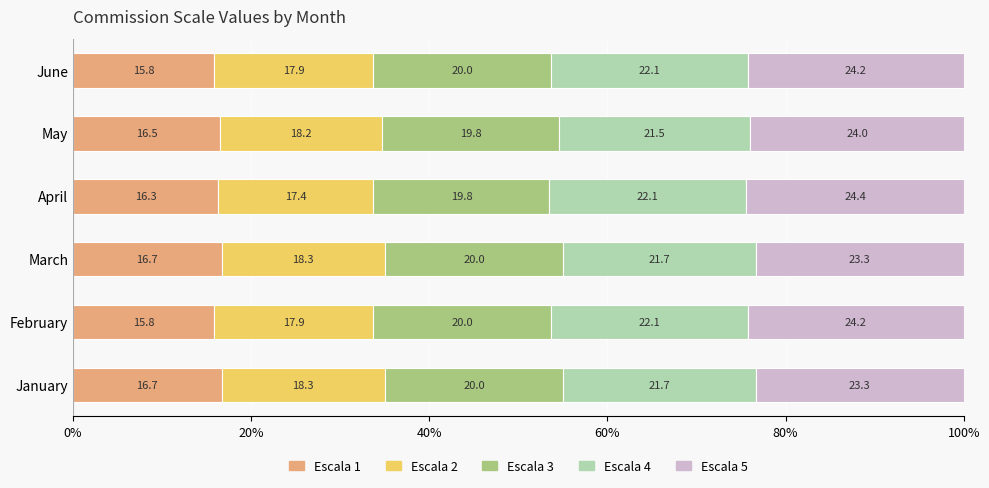

What is the difference between the maximum and minimum values in the Escala 1 series?

0.9